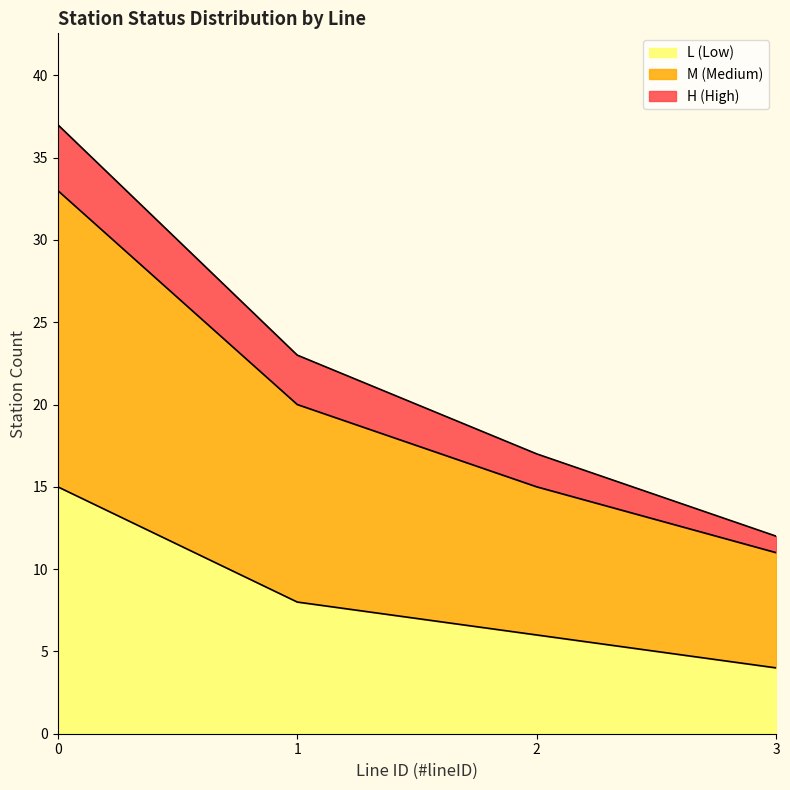

At which label does L (Low) reach its minimum?

3